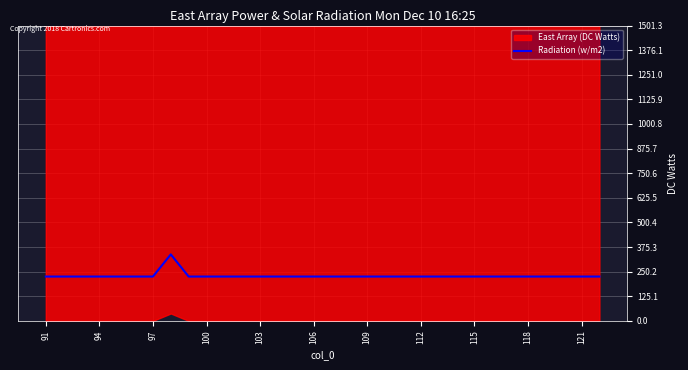

The value of Radiation (w/m2) at 94 is 376.2. True or false?

False